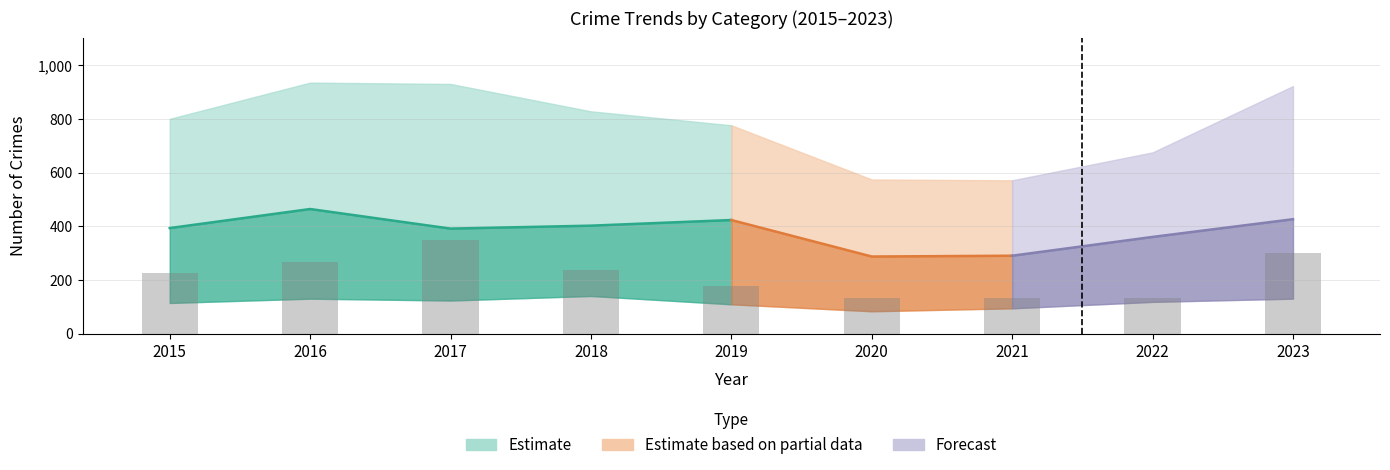

List the labels in order of Total value, largest first.

2016, 2017, 2023, 2018, 2015, 2019, 2022, 2020, 2021